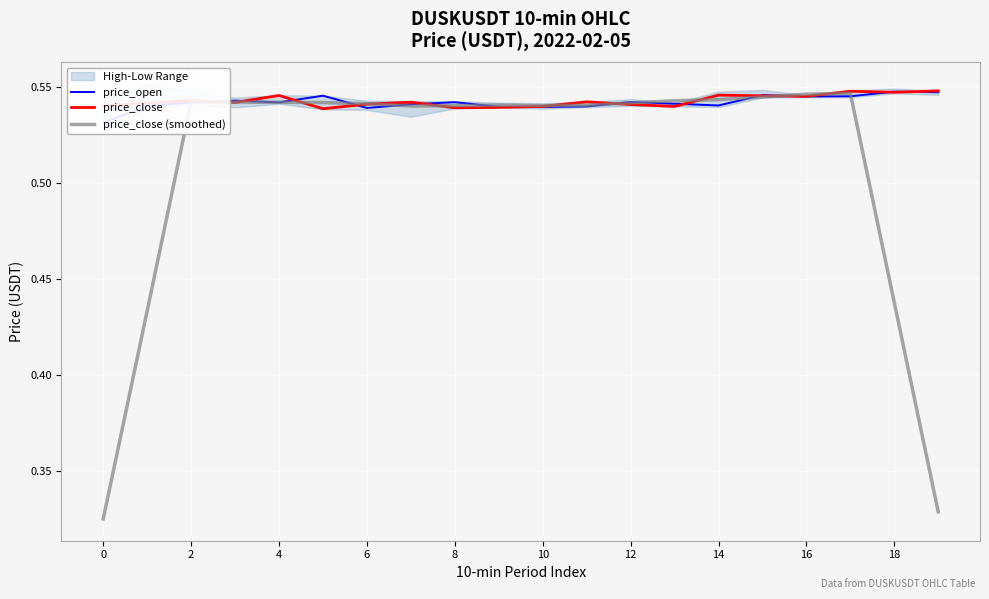

How many intersections are there between price_close (smoothed) and price_close?

10